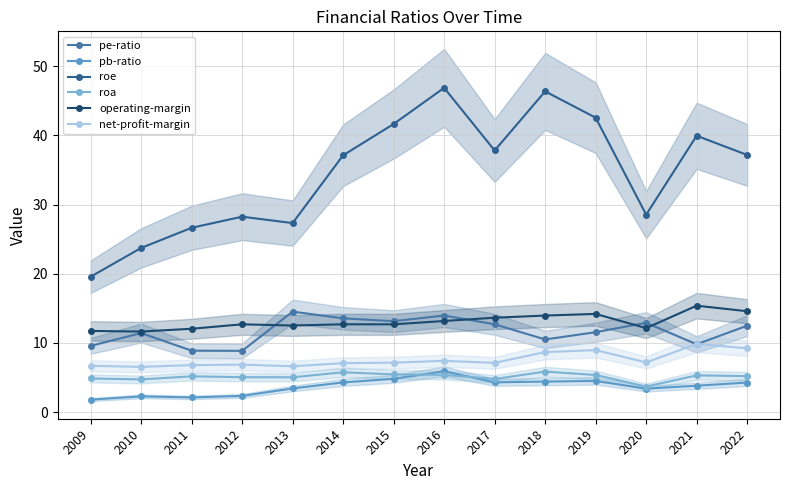

True or false: operating-margin and net-profit-margin intersect in this chart.

False